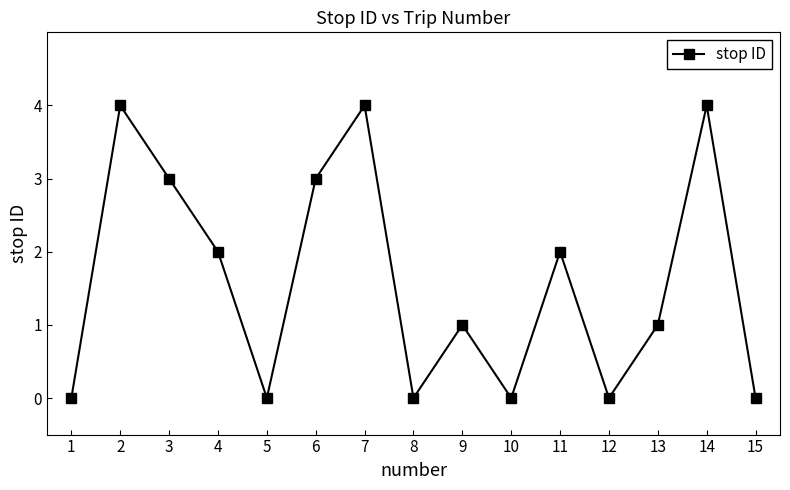

How many data points does each series have?

15